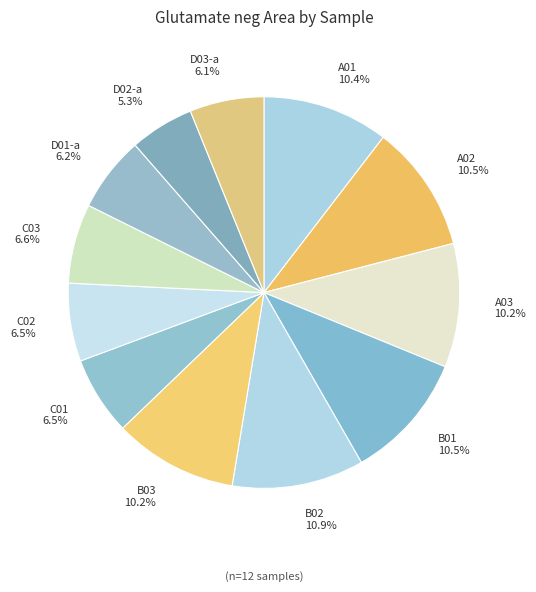

Which slice is the smallest?

D02-a